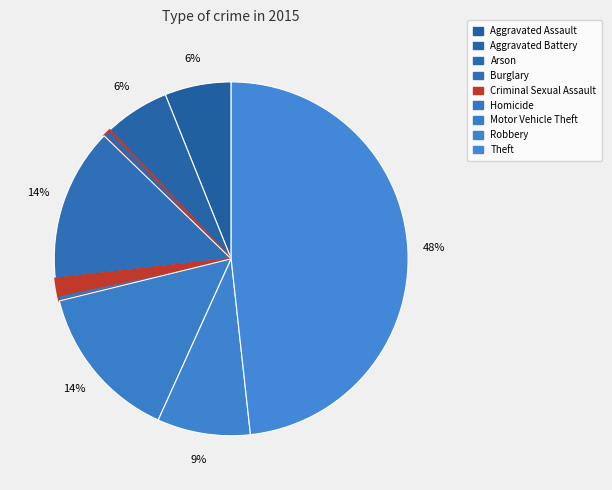

Count the number of slices in the pie.

9